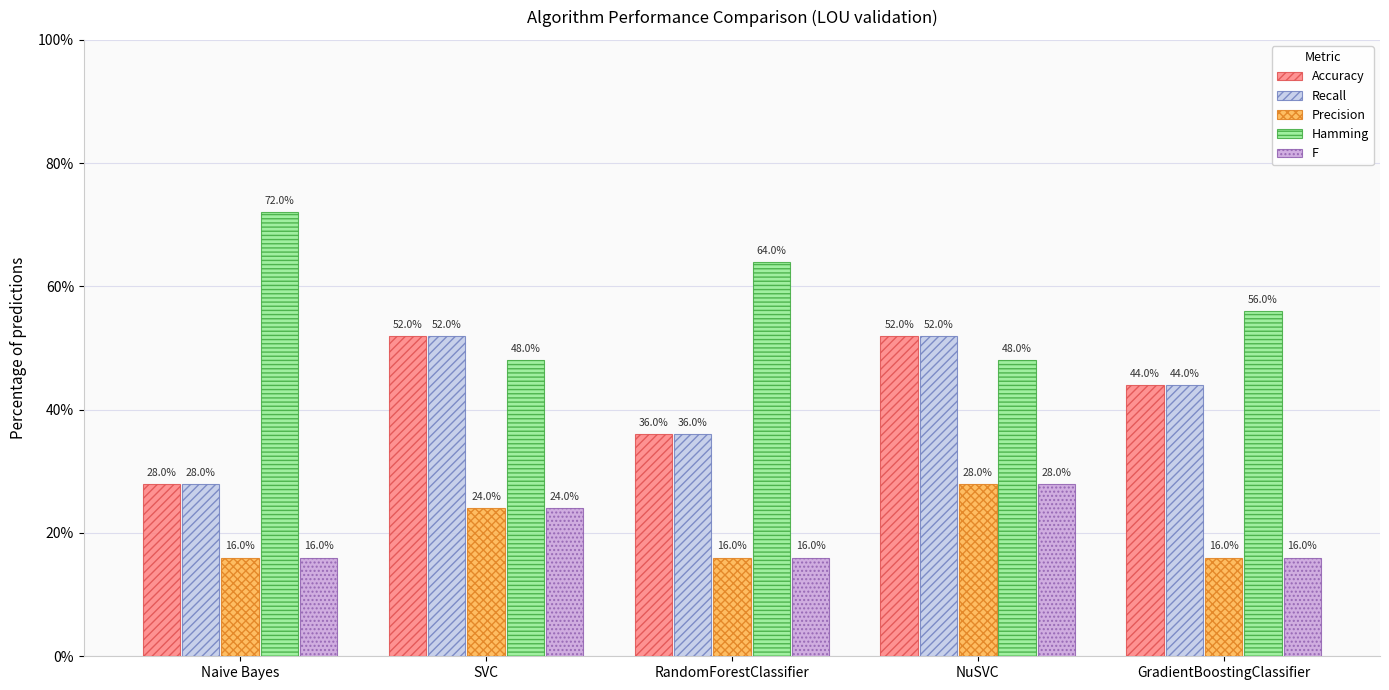

Does the chart contain stacked bars?

No